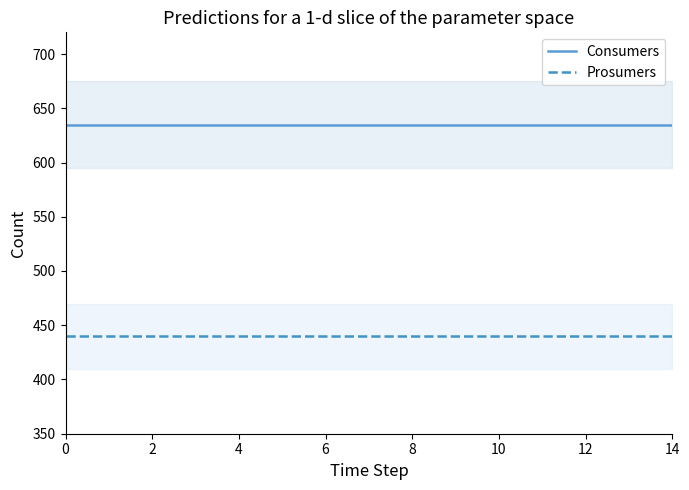

True or false: Consumers and Prosumers cross at least once.

False